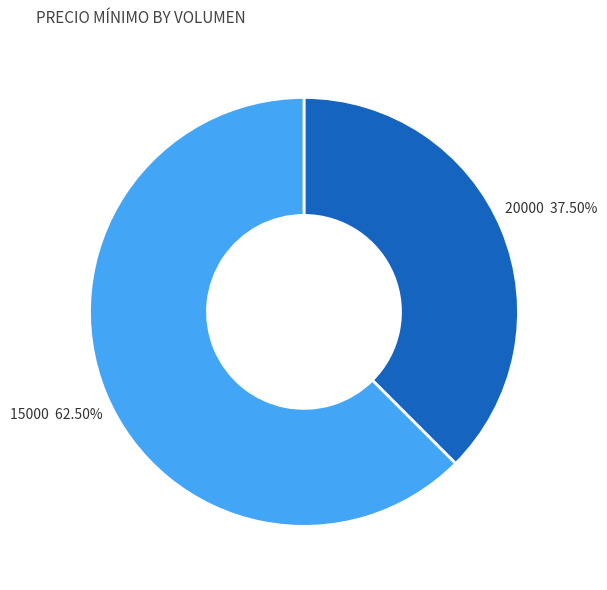

Does any single category account for the majority?

Yes